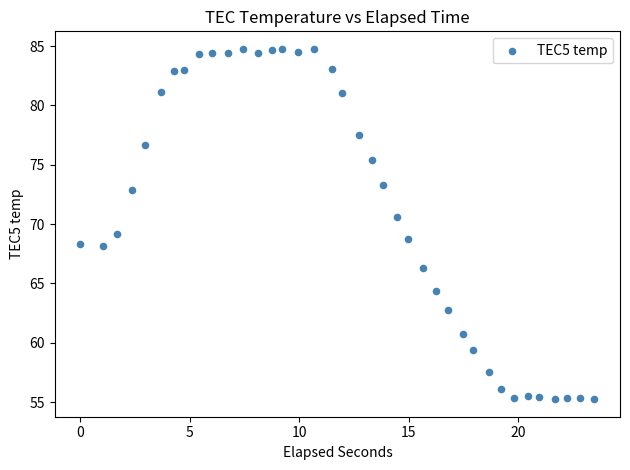

What is the range of X values (max minus min)?

23.5